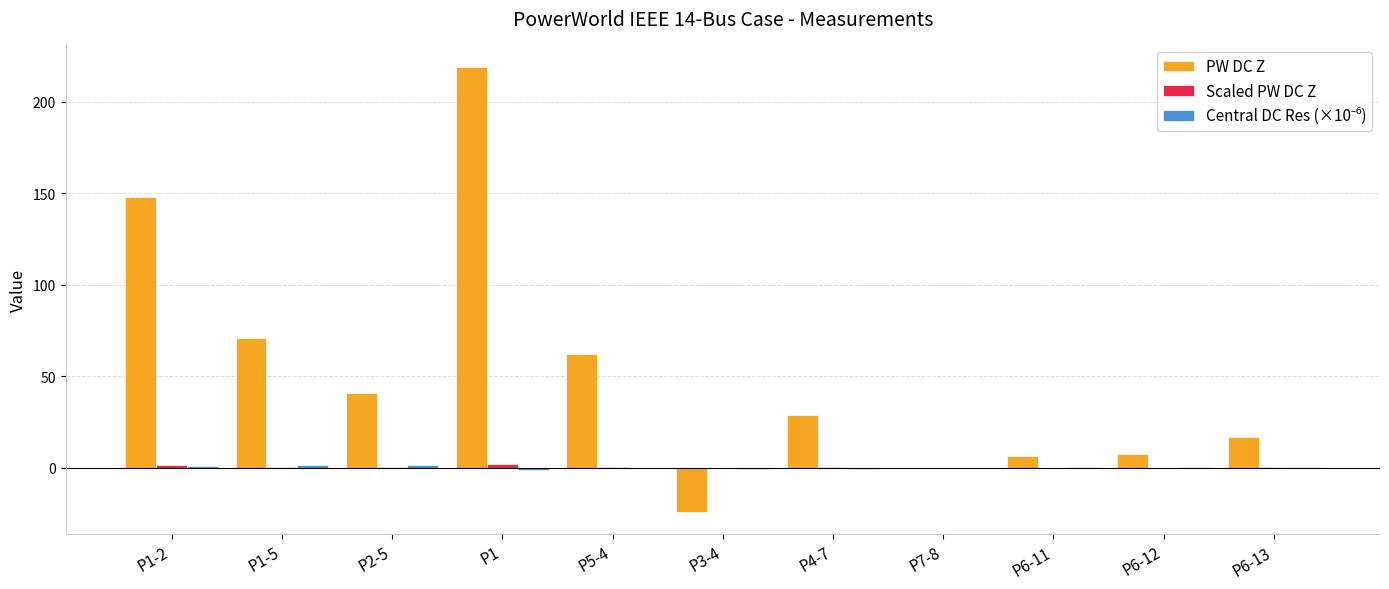

What is the spread (max minus min) of values at P3-4?

23.9